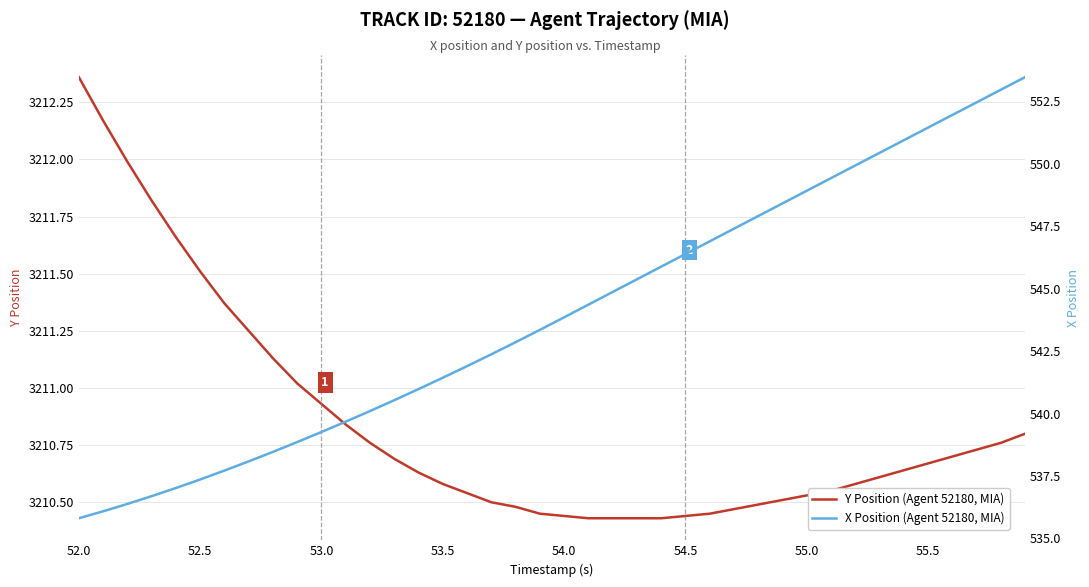

How many distinct data groups are displayed?

2